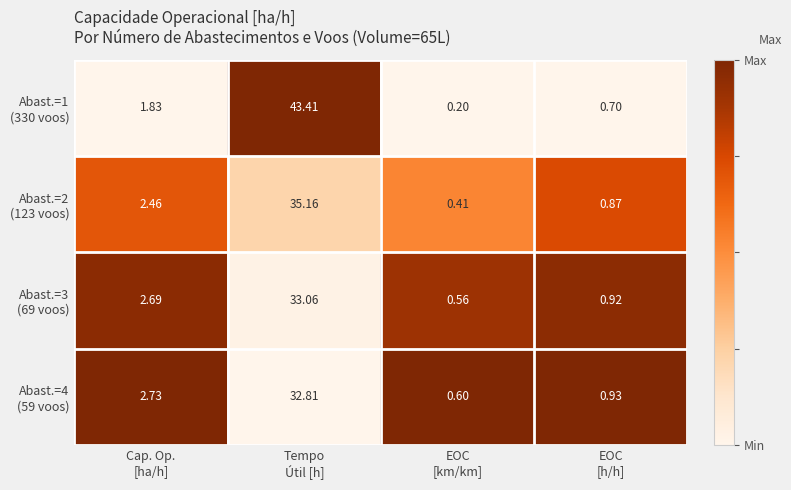

At which category is the sum across all series the highest?

Tempo
Útil [h]